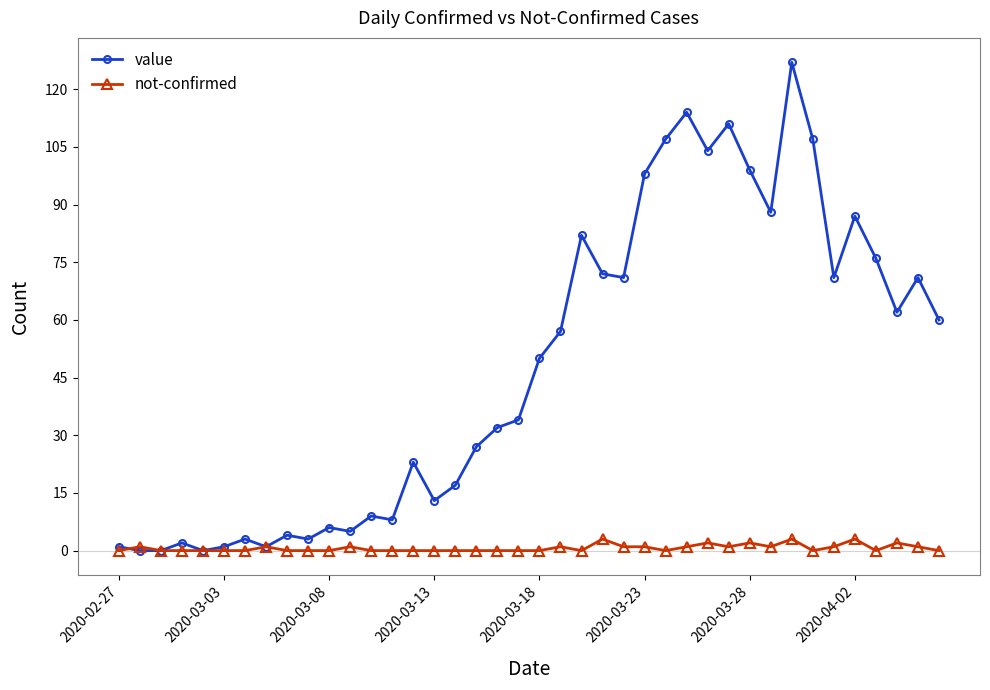

Which series has the widest spread of values?

value